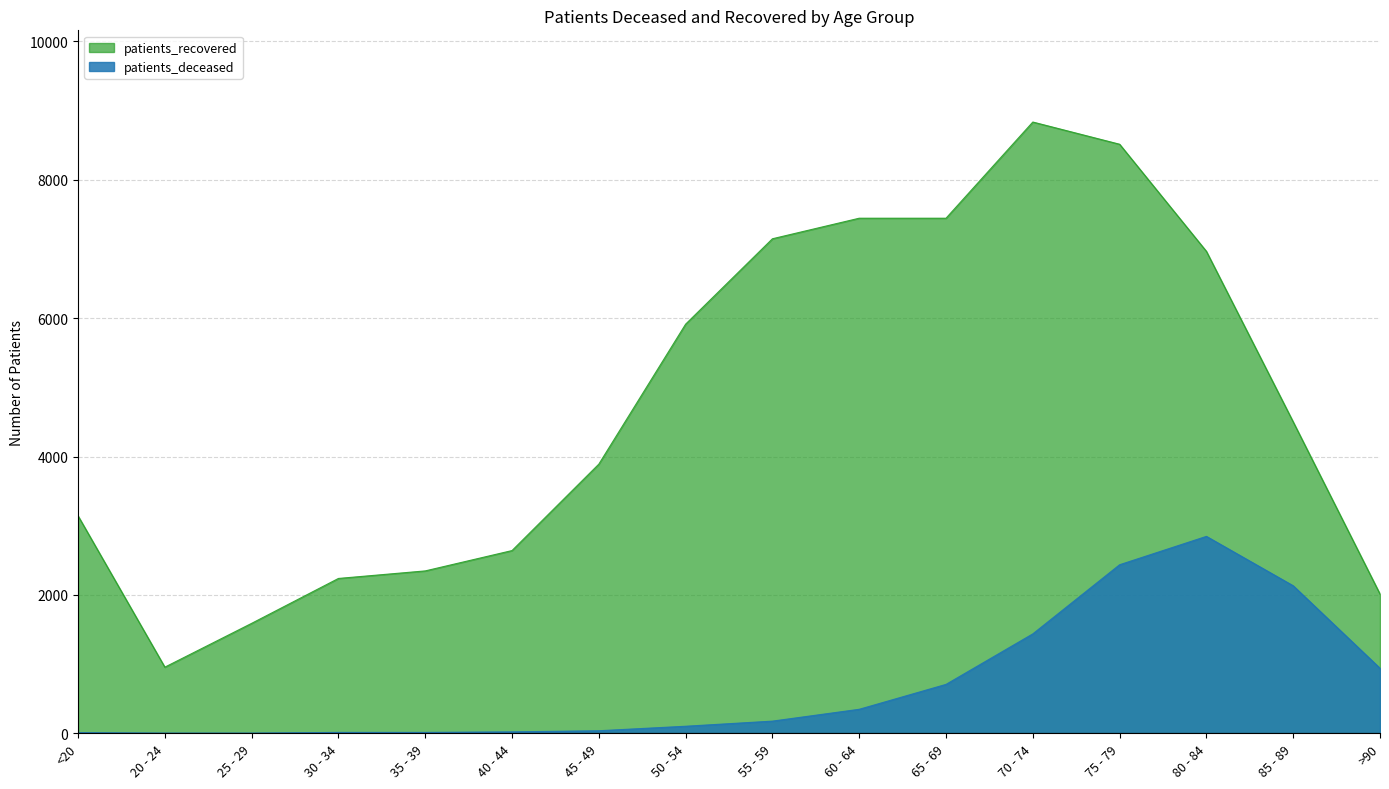

At which label does patients_deceased reach its peak?

80 - 84